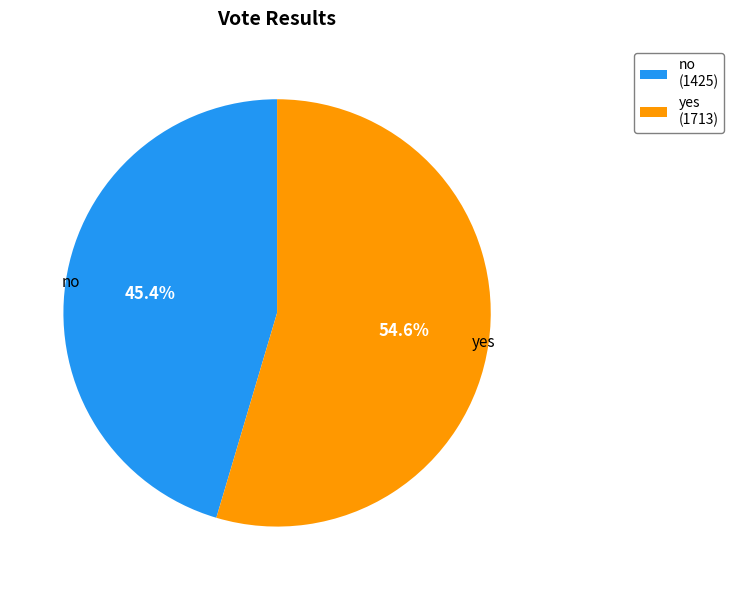

Which slice is the smallest?

no